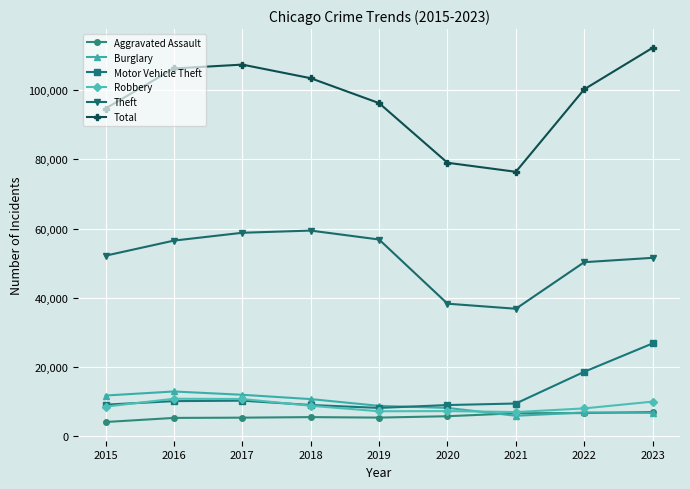

How many interior local peaks does the Total series have?

1